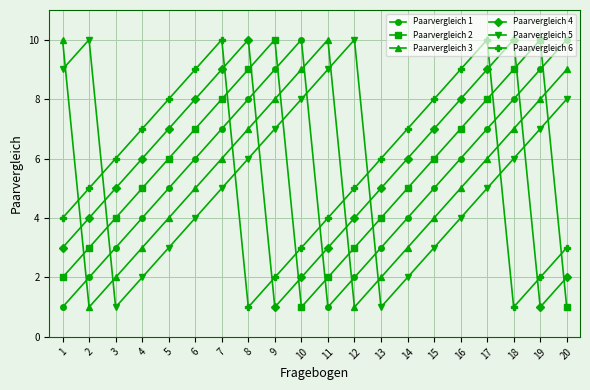

True or false: Paarvergleich 1 and Paarvergleich 4 intersect in this chart.

True